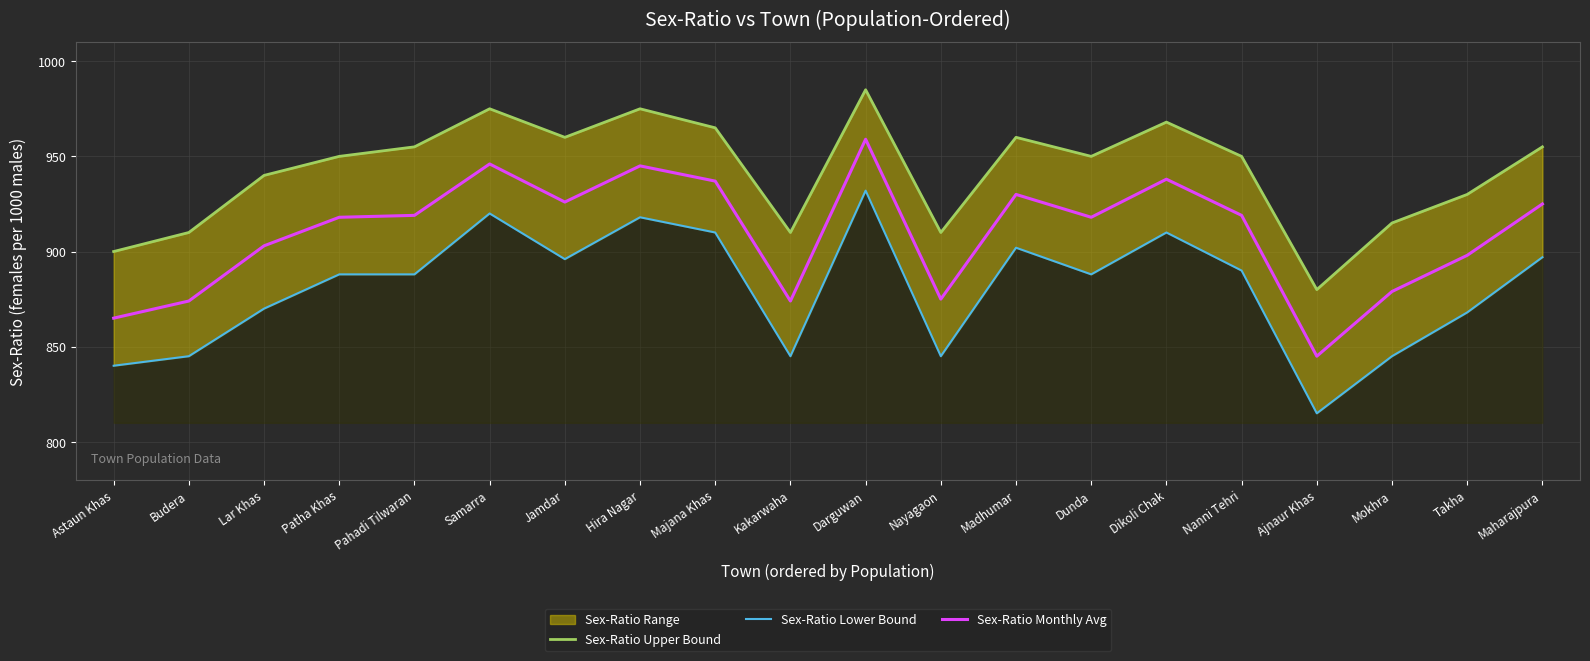

Reading left to right, list all the values displayed in this chart.

Sex-Ratio Upper Bound: 900	910	940	950	955	975	960	975	965	910	985	910	960	950	968	950	880	915	930	955
Sex-Ratio Lower Bound: 840	845	870	888	888	920	896	918	910	845	932	845	902	888	910	890	815	845	868	897
Sex-Ratio Monthly Avg: 865	874	903	918	919	946	926	945	937	874	959	875	930	918	938	919	845	879	898	925